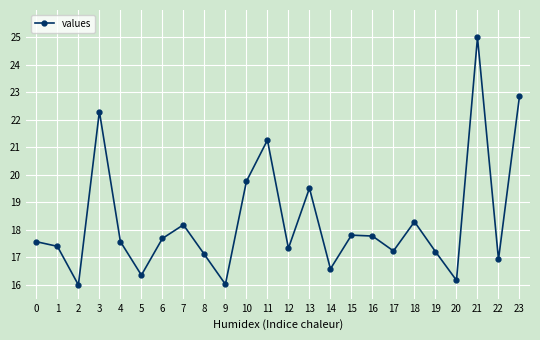

Where is the first local minimum?

2